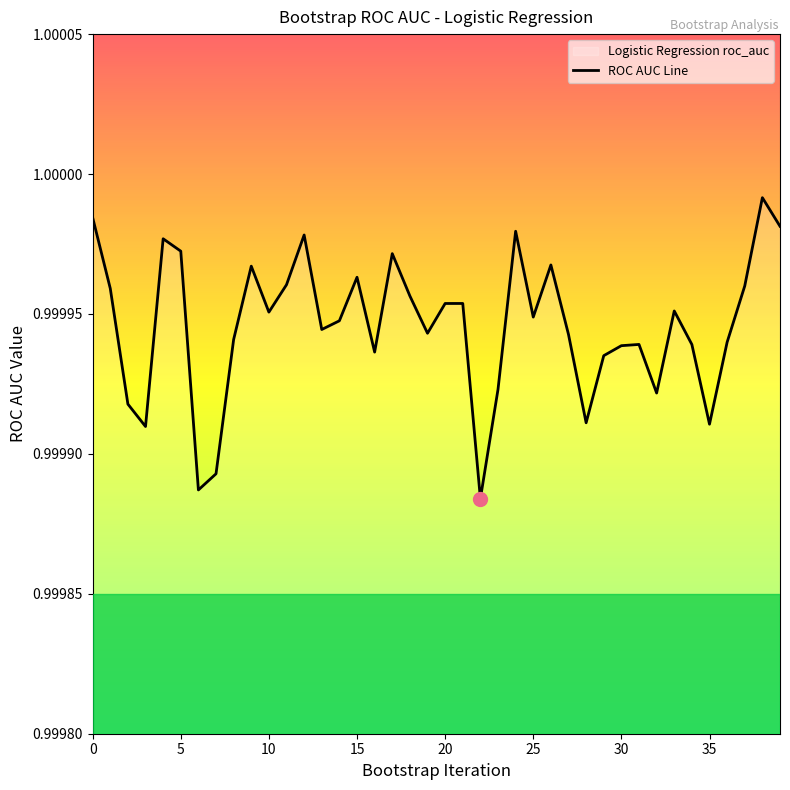

At which category does the chart reach its peak across all series?

38